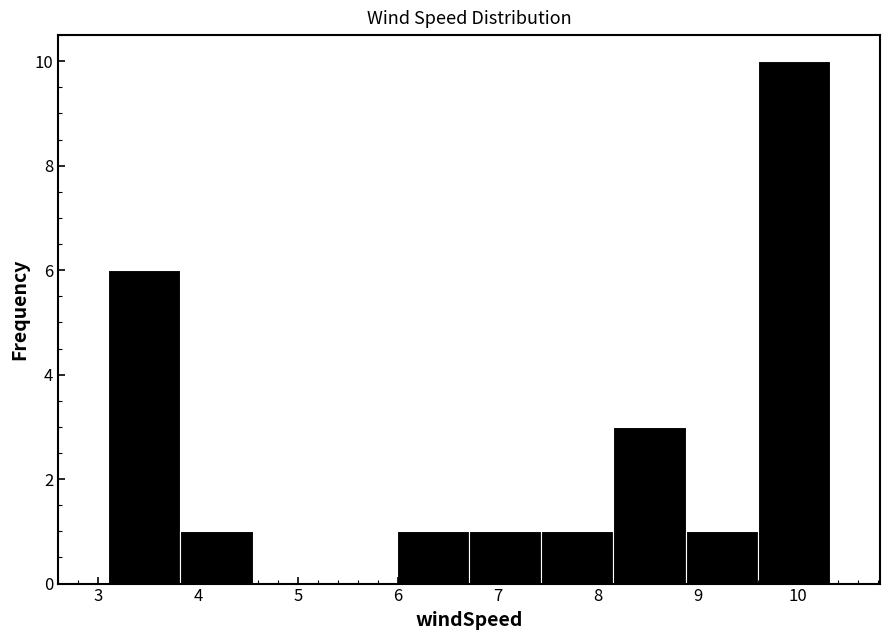

What is the height of the bar covering 8.2 to 8.9 on the x-axis? Neither the bar edges nor the heights are printed on the chart, so give them approximately, as read against the axes.

3